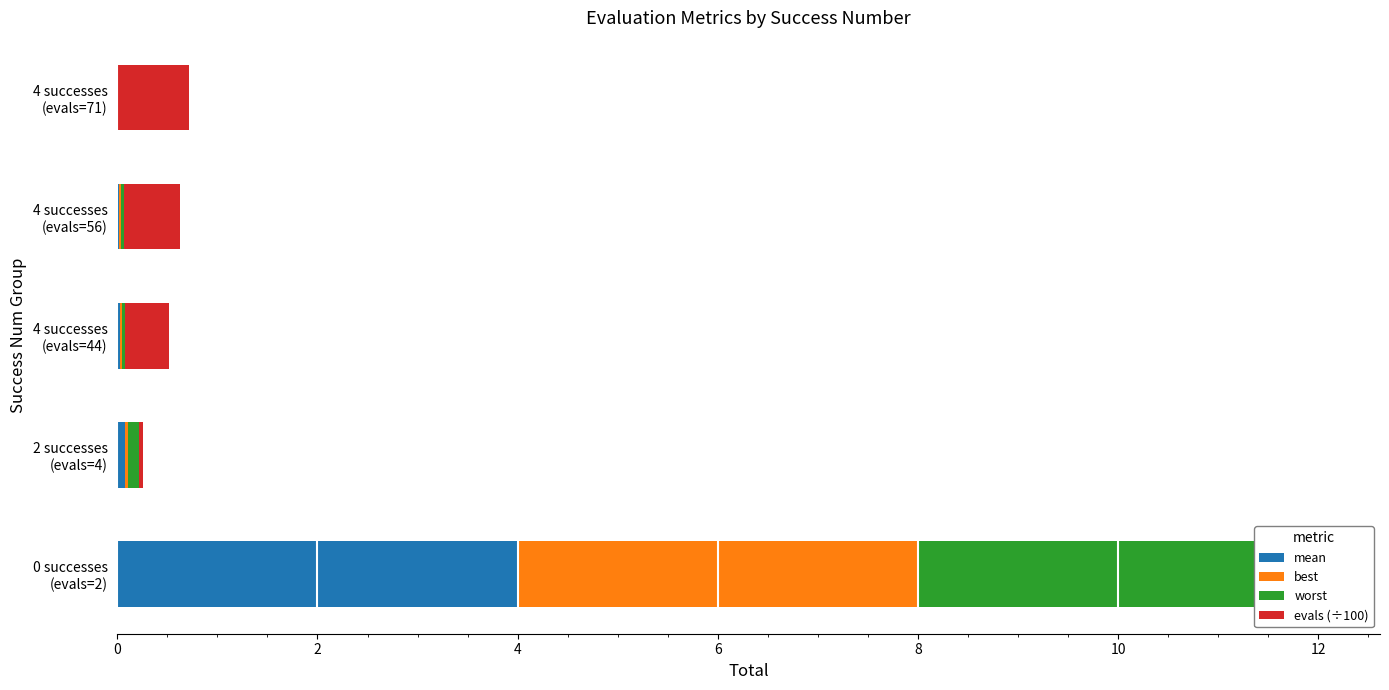

What is the difference between the second highest and minimum values in the worst series?

0.1